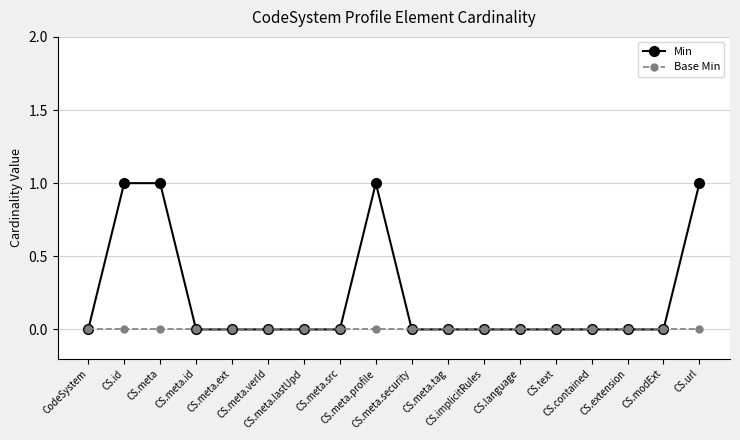

Which series has the largest total across all categories?

Min